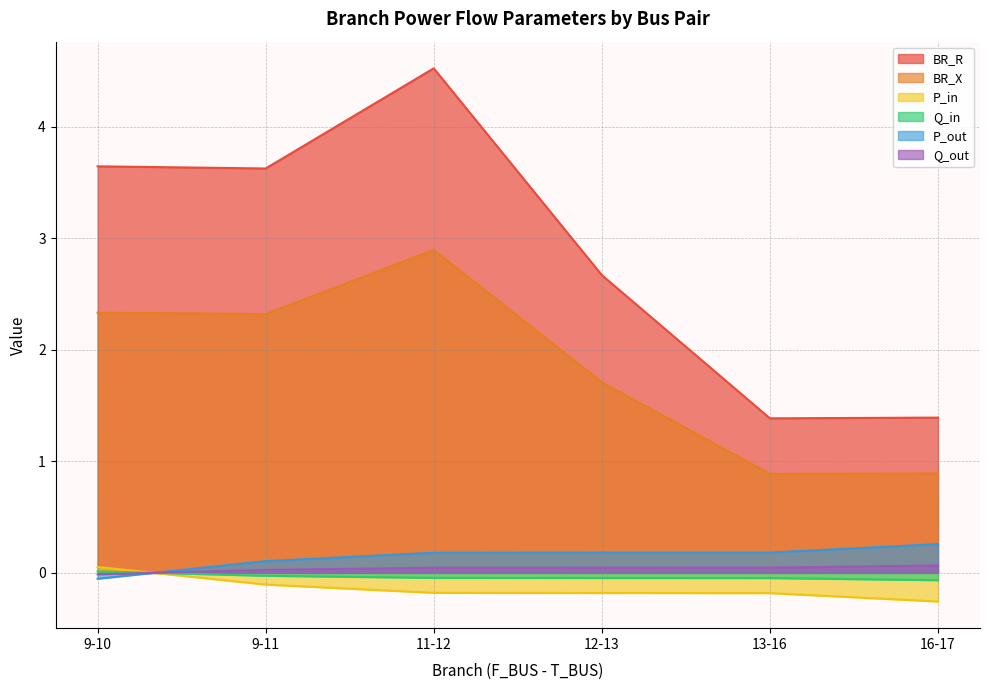

At which category is the sum across all series the highest?

11-12